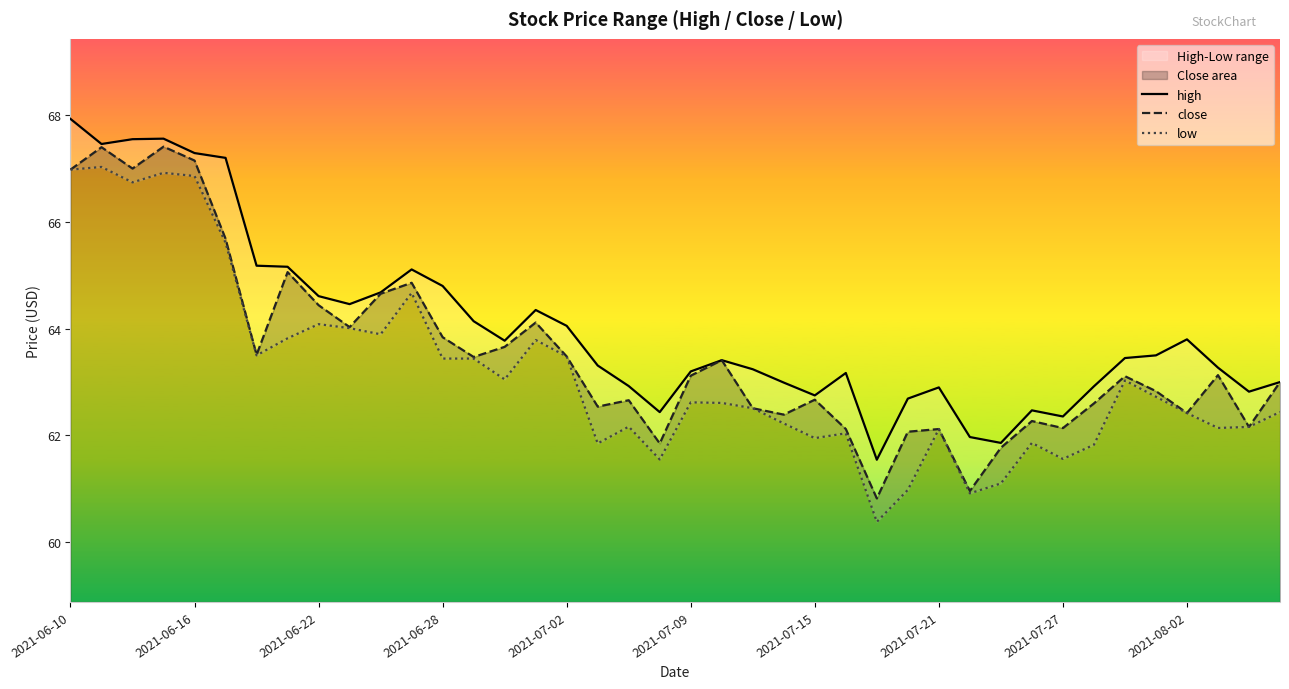

Reading left to right, what are all the values shown in this chart?

high: 67.9	67.5	67.5	67.6	67.3	67.2	65.2	65.2	64.6	64.5	64.7	65.1	64.8	64.1	63.8	64.3	64.1	63.3	62.9	62.4	63.2	63.4	63.2	63.0	62.8	63.2	61.5	62.7	62.9	62.0	61.9	62.5	62.4	62.9	63.5	63.5	63.8	63.3	62.8	63.0
close: 67.0	67.4	67.0	67.4	67.2	65.7	63.5	65.1	64.4	64.0	64.7	64.9	63.8	63.5	63.7	64.1	63.5	62.5	62.7	61.9	63.1	63.4	62.5	62.4	62.7	62.1	60.8	62.1	62.1	61.0	61.8	62.3	62.1	62.6	63.1	62.8	62.4	63.1	62.2	63.0
low: 67.0	67.0	66.7	66.9	66.9	65.6	63.5	63.8	64.1	64.0	63.9	64.7	63.4	63.4	63.0	63.8	63.5	61.9	62.2	61.5	62.6	62.6	62.5	62.2	62.0	62.0	60.4	61.0	62.1	60.9	61.1	61.9	61.6	61.8	63.0	62.7	62.4	62.1	62.2	62.4